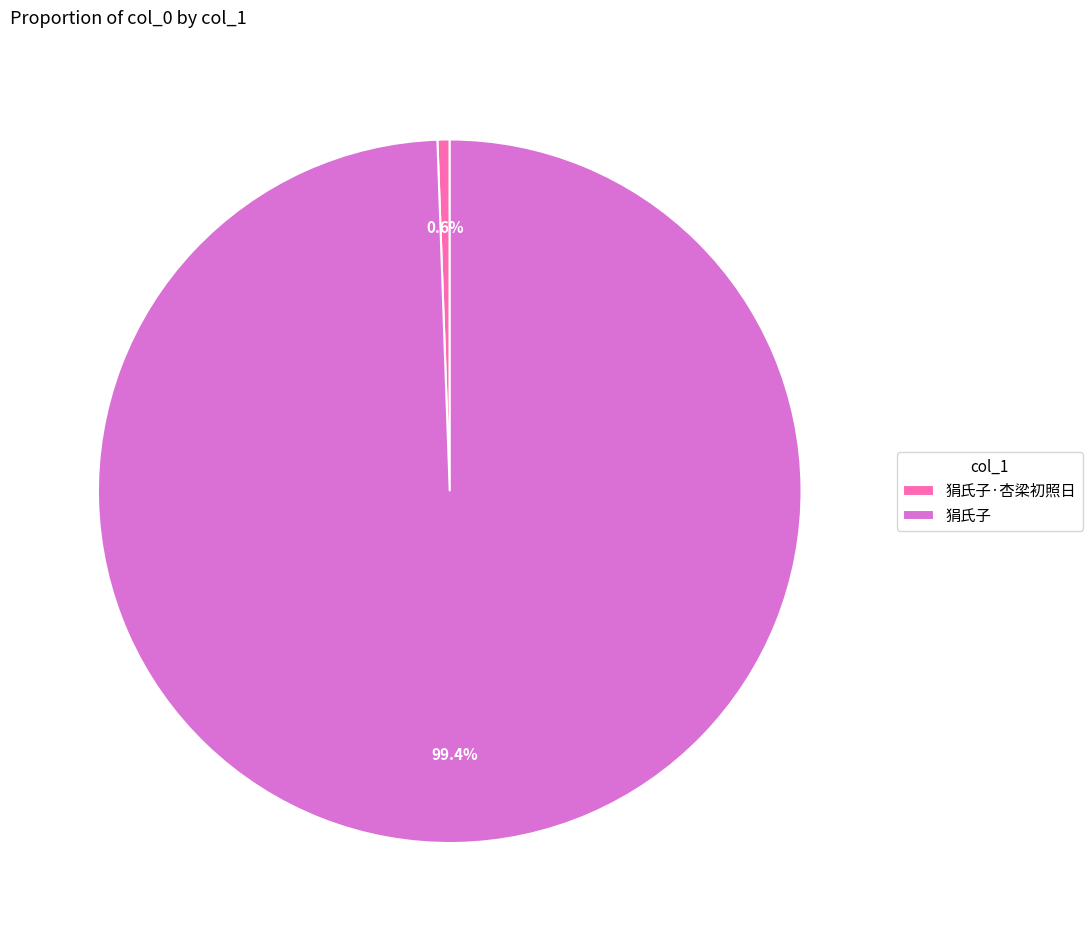

Is there any slice that represents more than half of the pie?

Yes